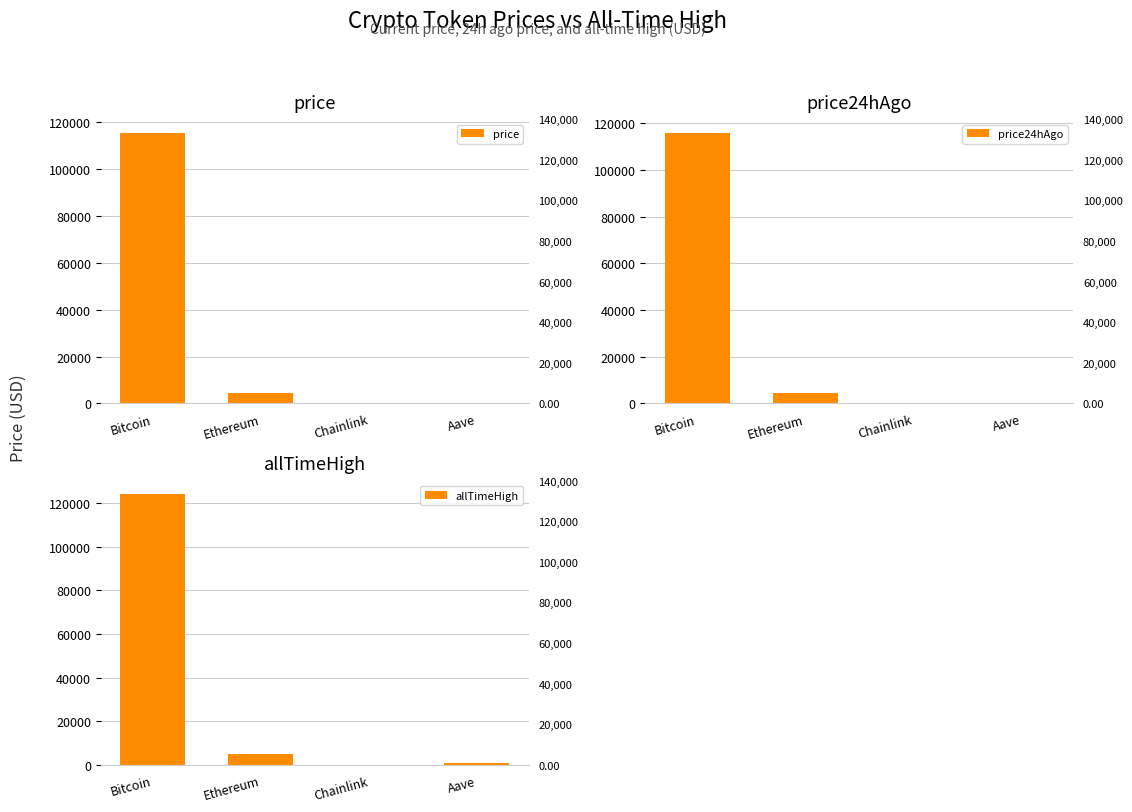

Is it true that allTimeHigh equals 203486.0 at Bitcoin?

False